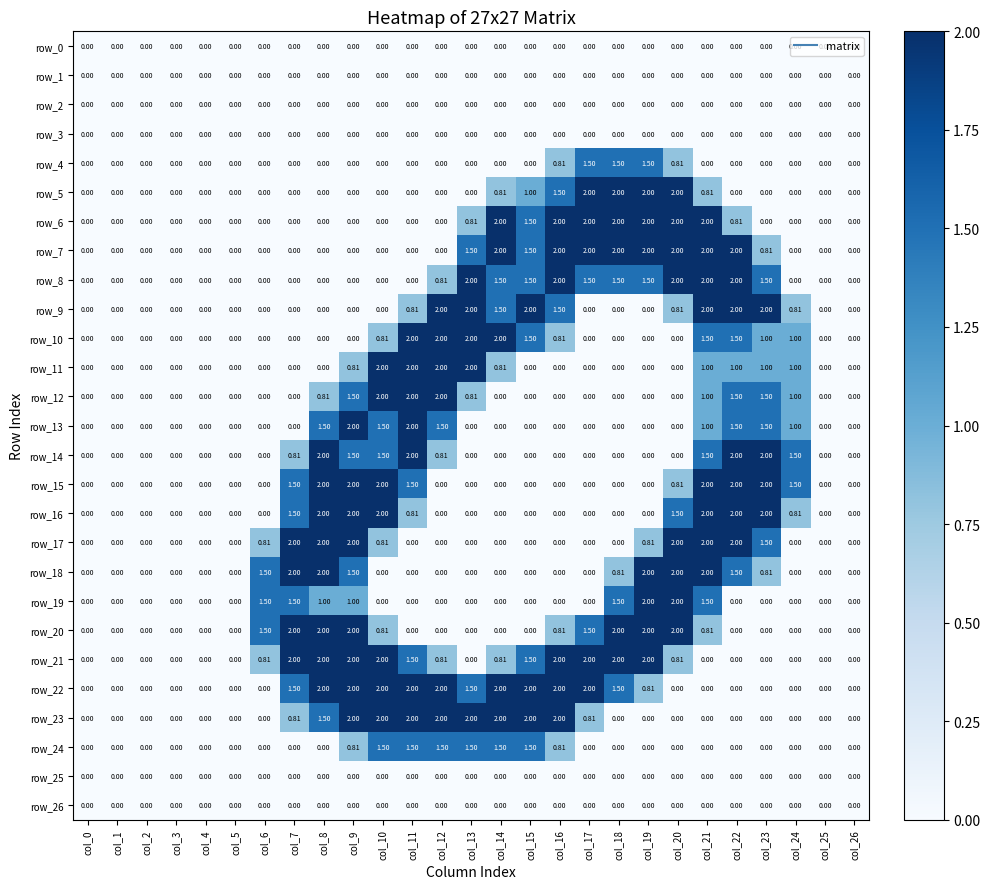

Is the value of row_23 at col_14 greater than the value of row_25 at col_2?

Yes